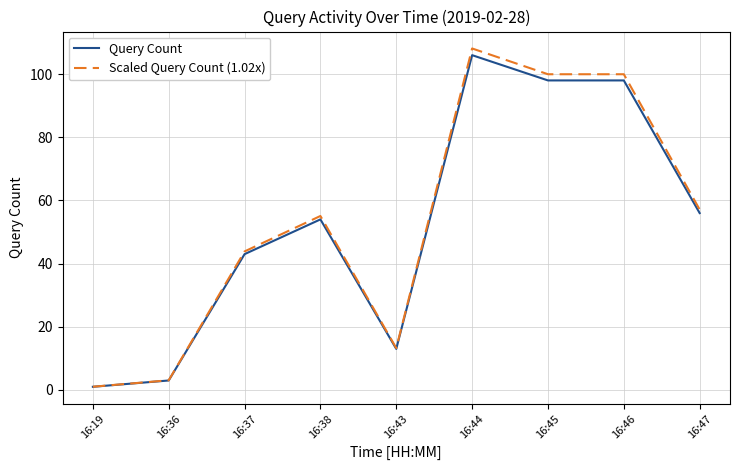

What is the highest value of the Scaled Query Count (1.02x) series?

108.1